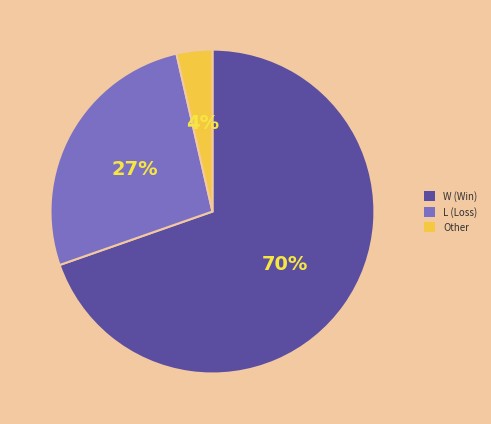

How many slices are in this pie chart?

3